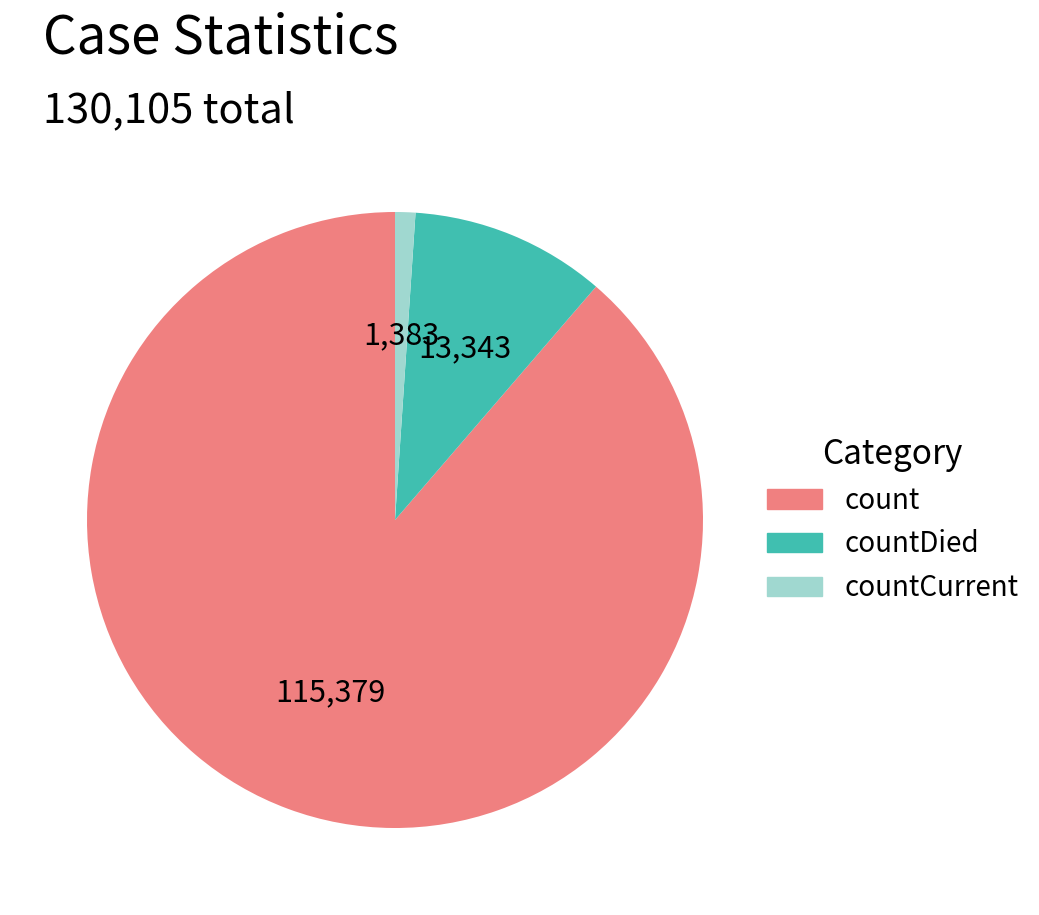

Which slice represents more than half of the pie?

count